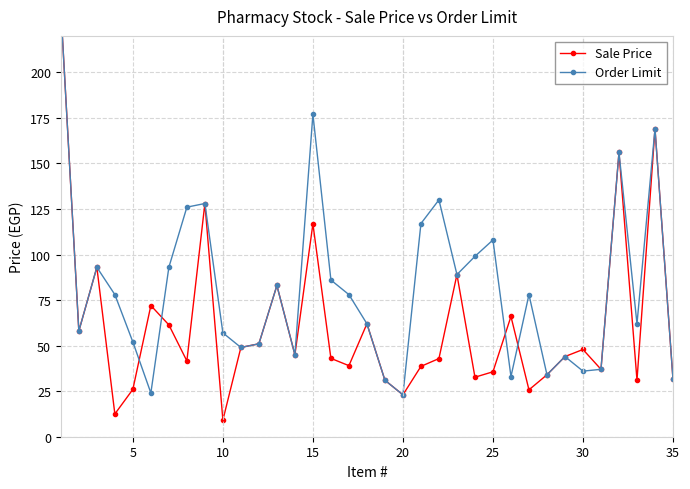

What is the minimum value shown in the chart?

9.1